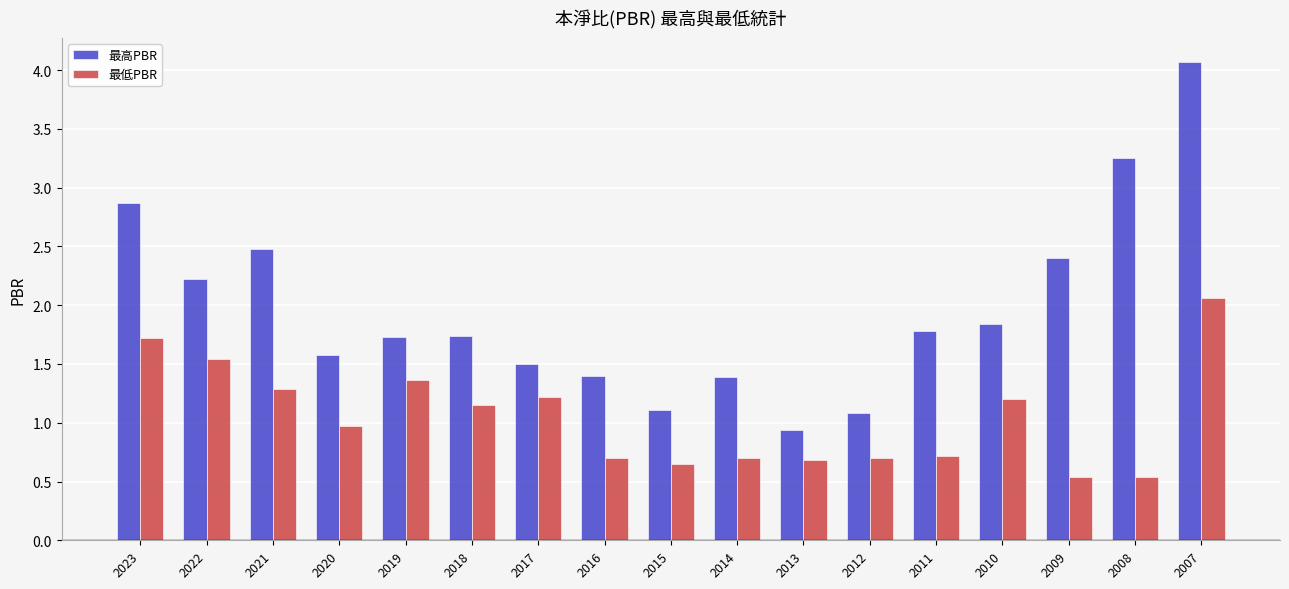

What is the difference between the maximum and minimum values in the 最低PBR series?

1.5